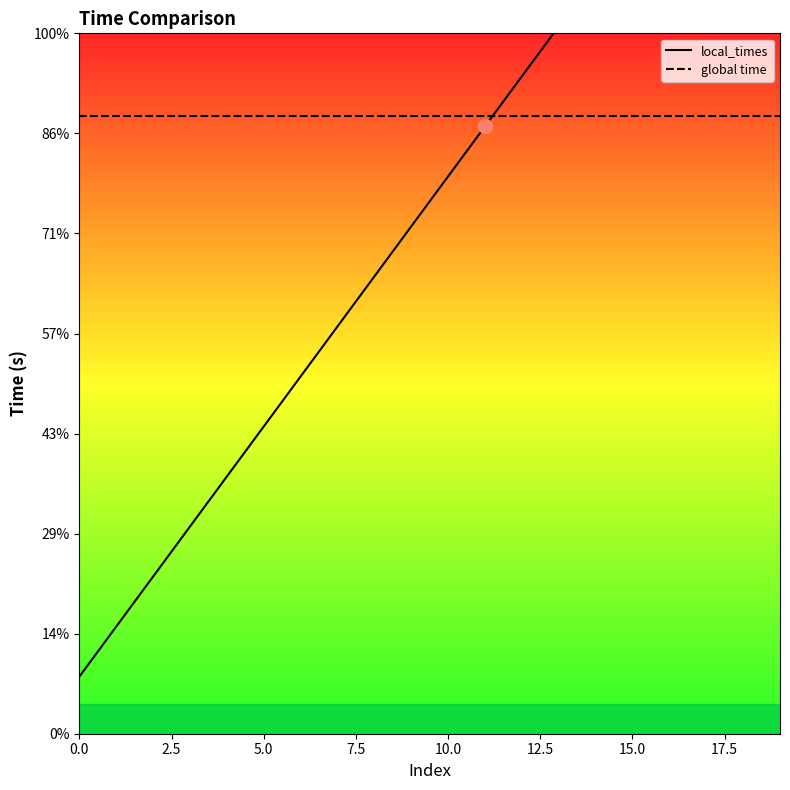

Count the number of categories in the chart.

20